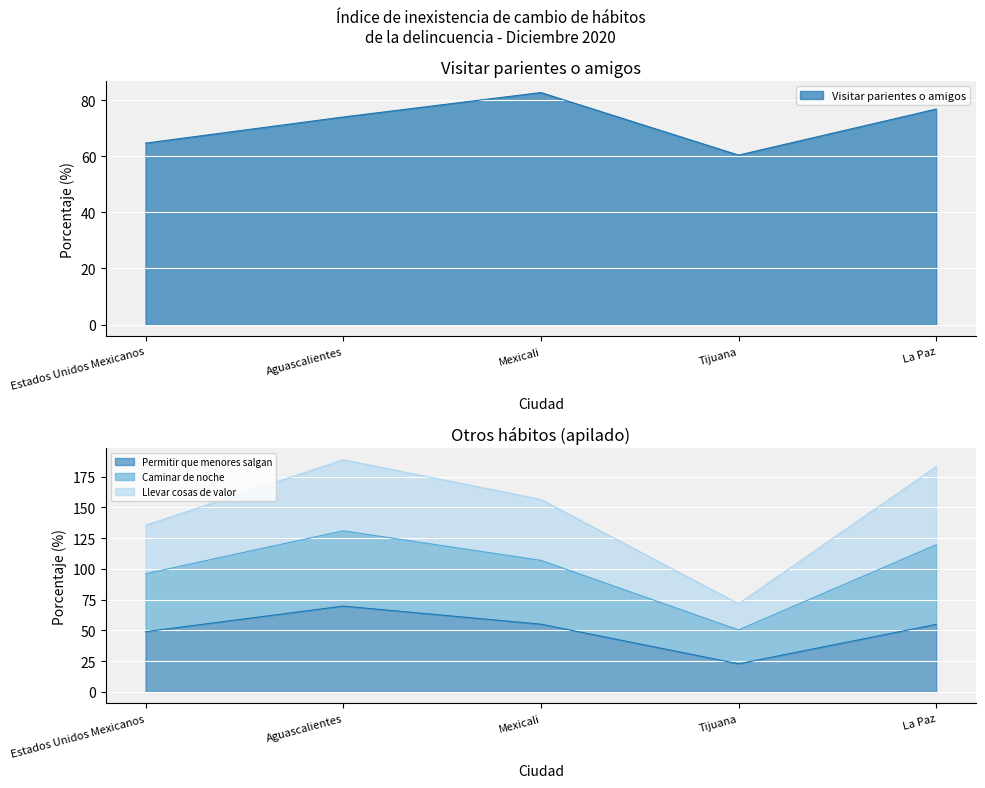

What is the label of the 4th point from the right?

Aguascalientes